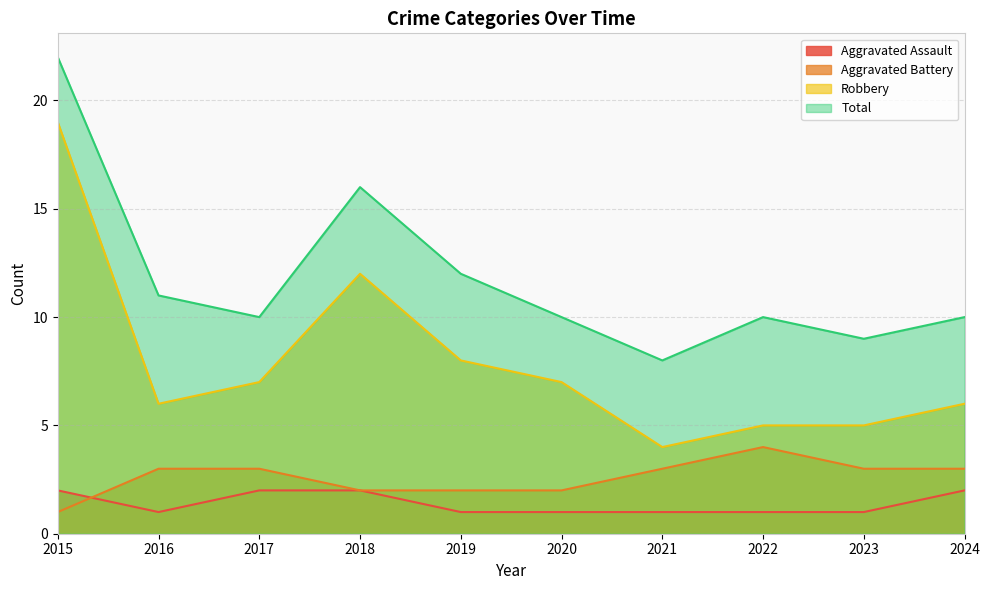

True or false: Aggravated Battery has more than 0 interior local peaks.

True